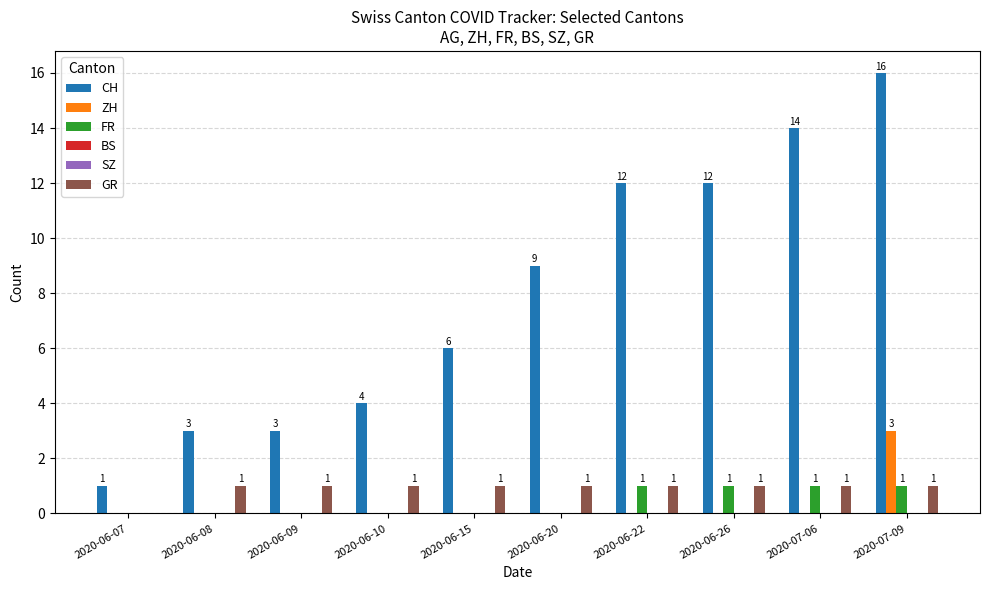

At which category is the sum across all series the highest?

2020-07-09